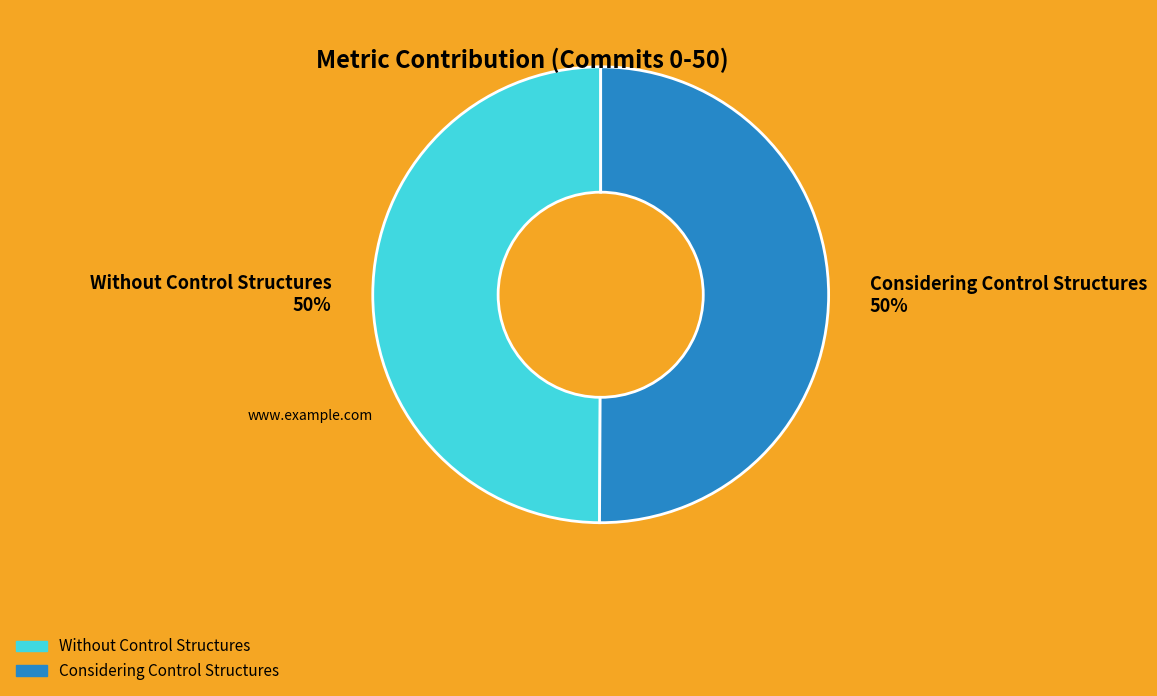

Is the sum of Without Control Structures and Considering Control Structures greater than half?

Yes